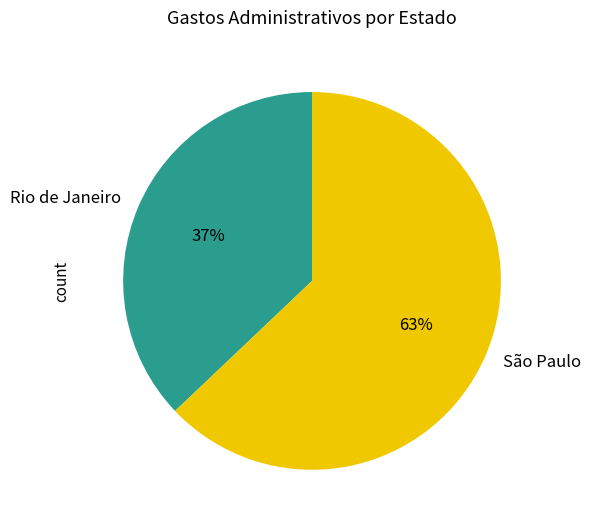

The São Paulo slice represents 52% of the pie. True or false?

False